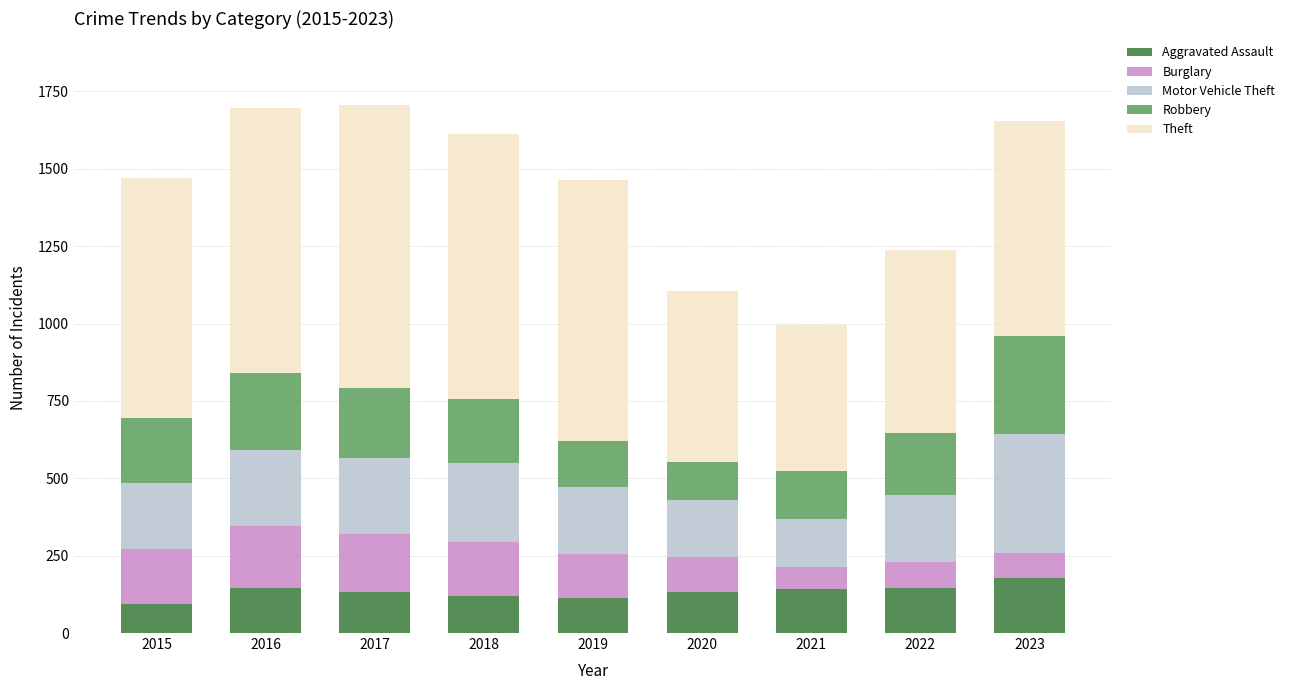

What is the maximum value for Aggravated Assault?

177